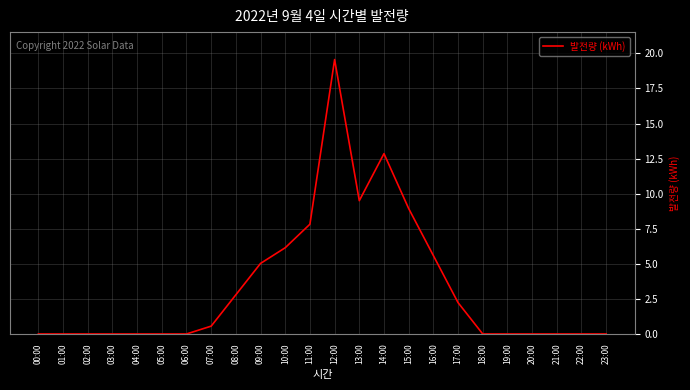

Between 07:00 and 18:00, which is larger?

07:00